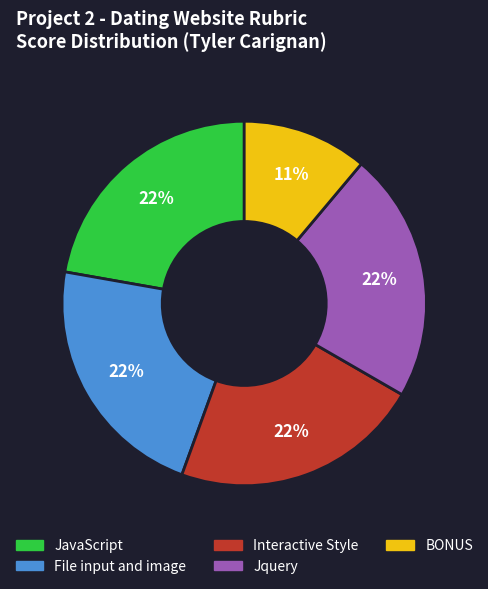

How many slices are in this pie chart?

5